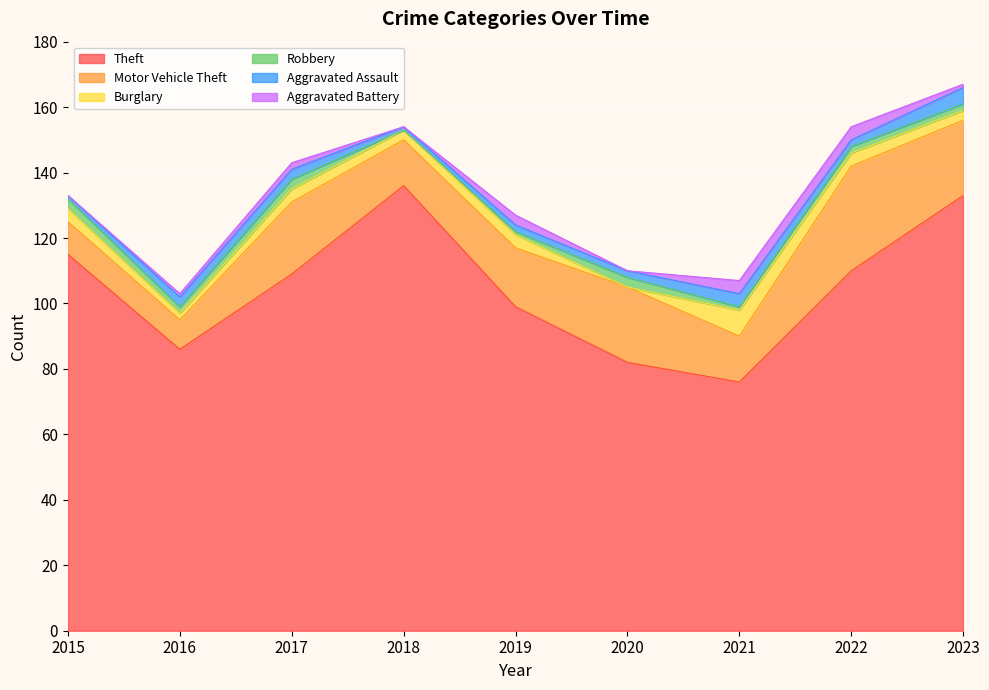

Which series has the widest spread of values?

Theft